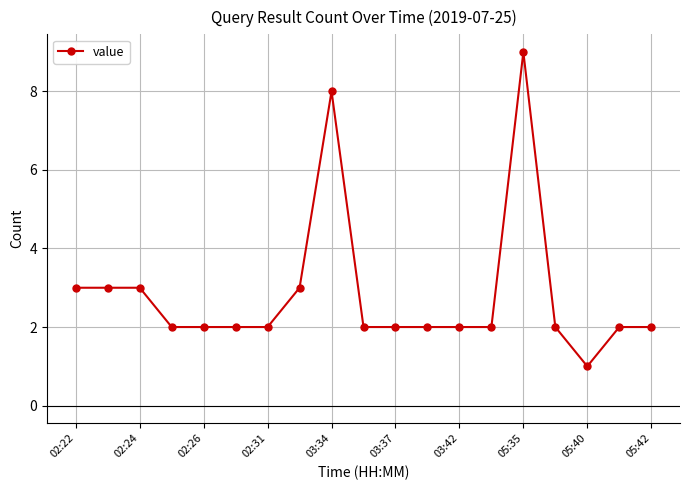

What is the maximum value shown in the chart?

9